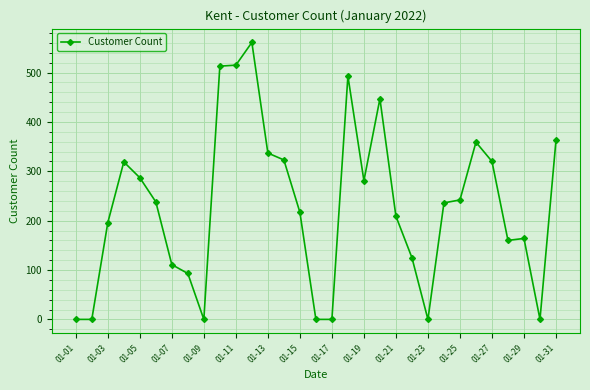

What is the value of the 31st point from the left?

363